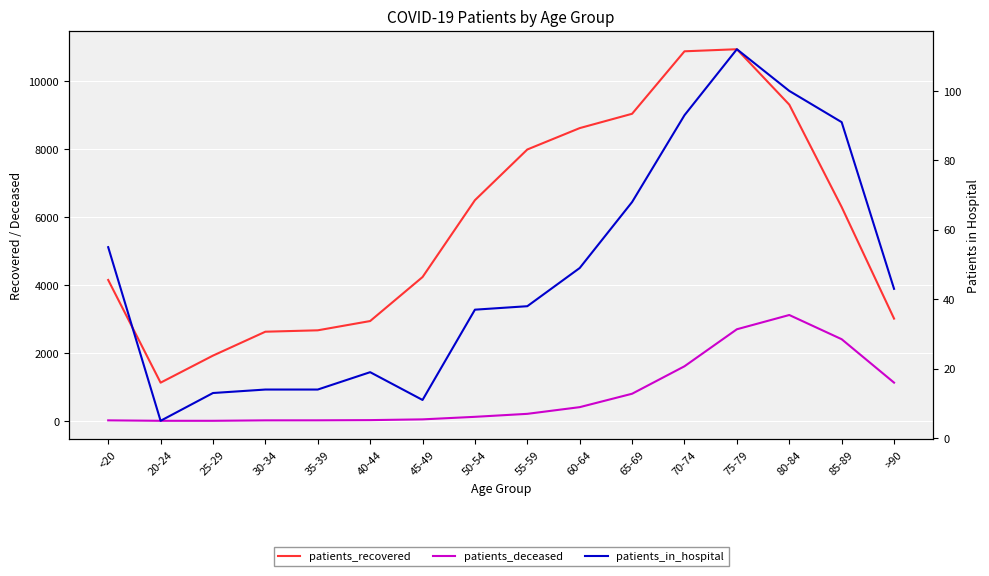

At which category is the sum across all series the highest?

75-79